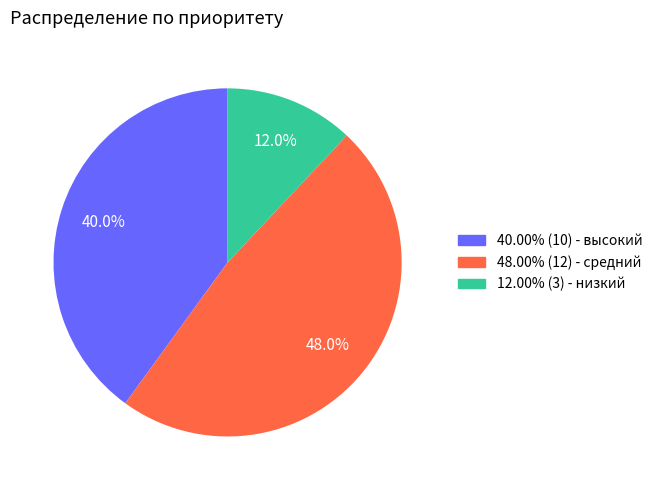

Is there any slice that represents more than half of the pie?

No